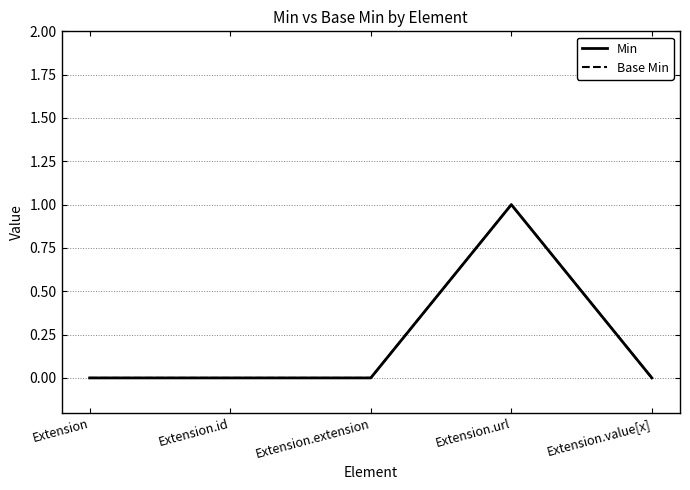

True or false: Base Min and Min intersect in this chart.

False